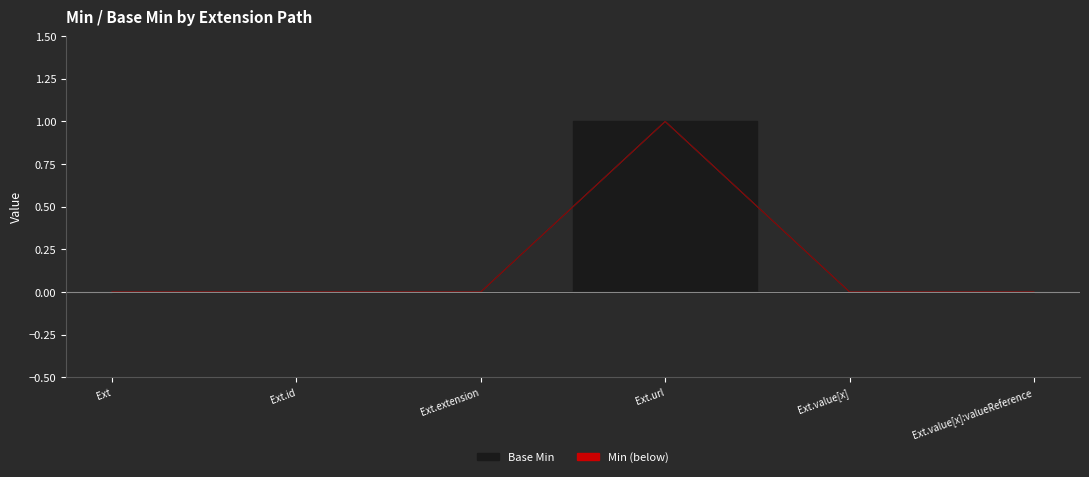

Reading left to right, what are all the values shown in this chart?

Base Min: 0	0	0	1	0	0
Min: 0	0	0	1	0	0